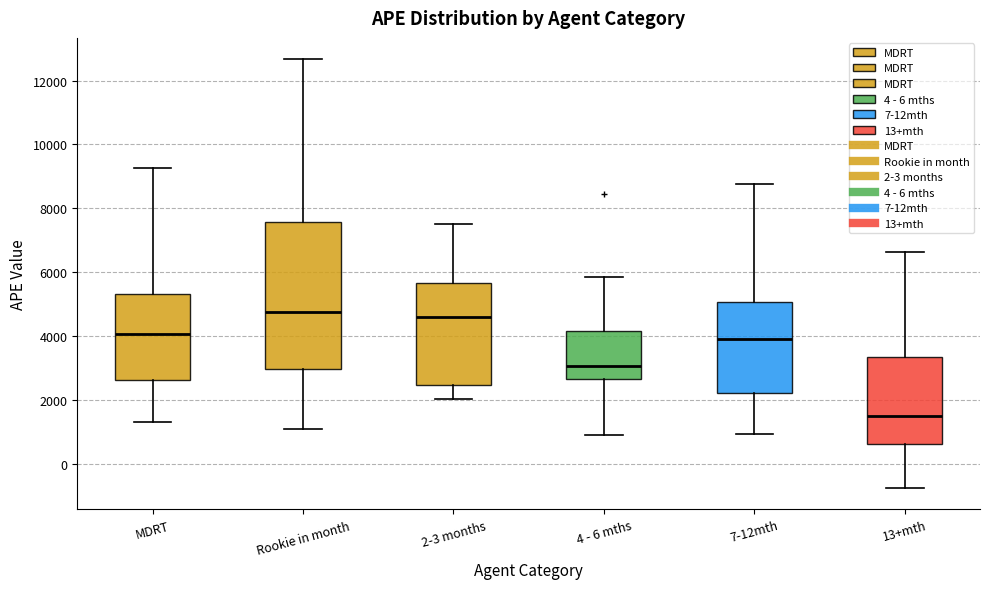

Which box is the tallest, from its lower edge to its upper edge?

Rookie in month